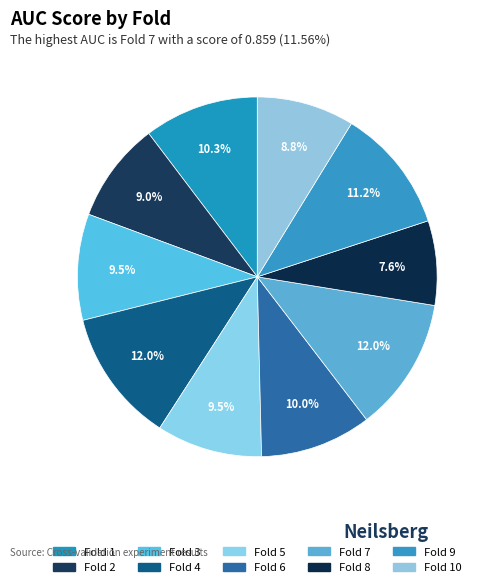

How many segments does this pie chart have?

10